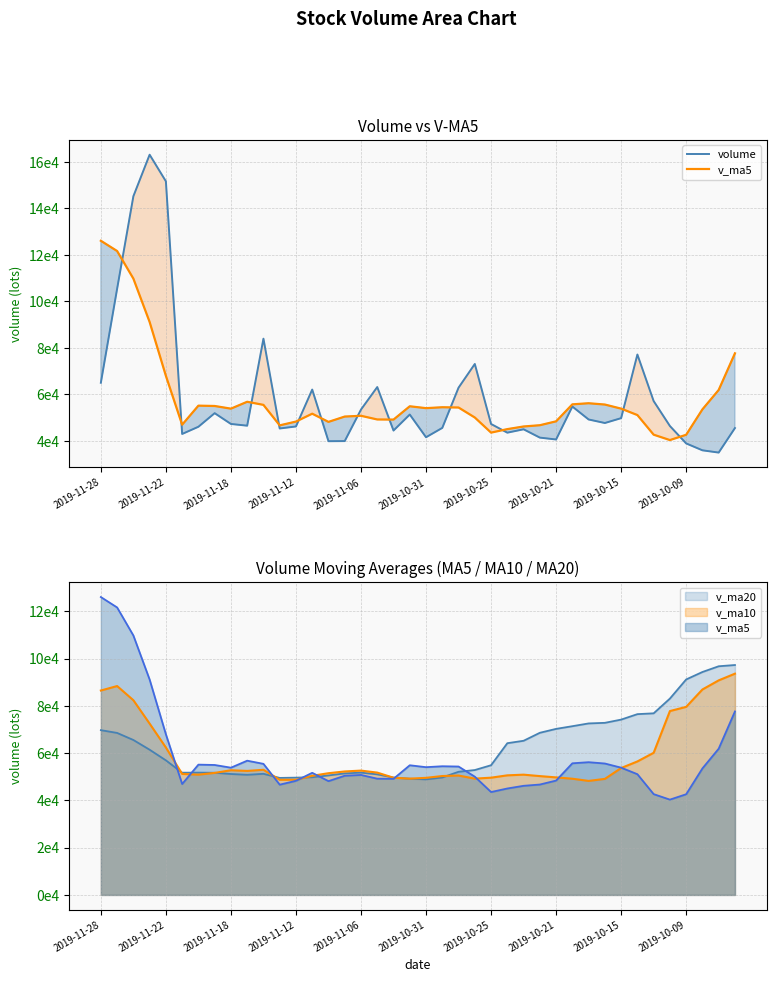

True or false: volume and v_ma5 intersect in this chart.

True